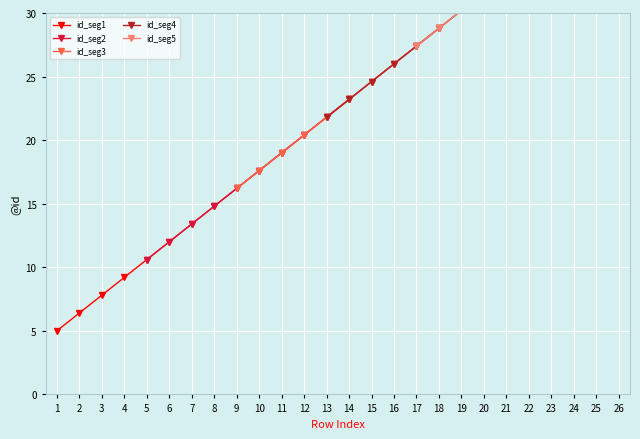

What is the ratio of the value at 25 to the value at 2?

12.5